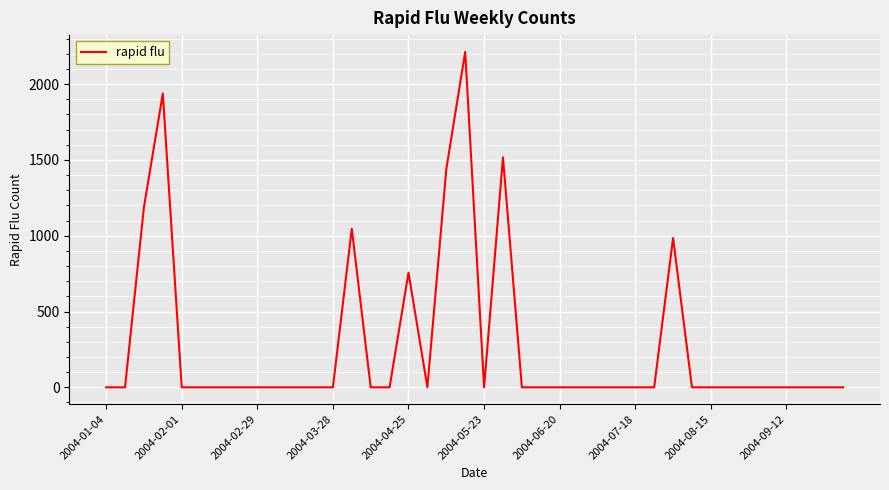

What is the difference between the maximum and minimum values?

2212.6